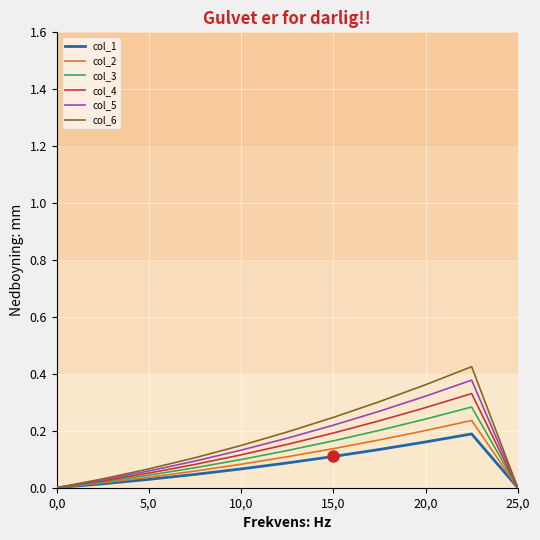

Which series has the widest spread of values?

col_6